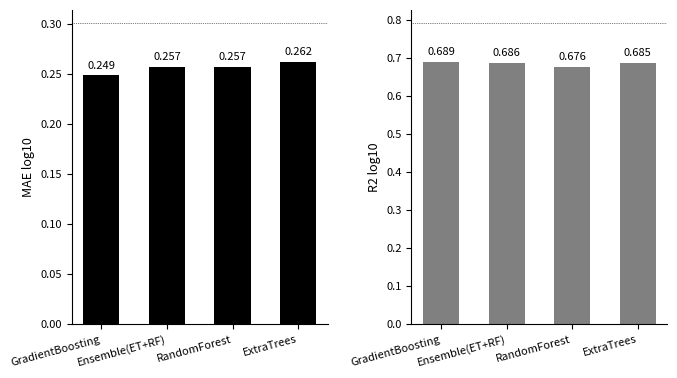

What is the total value across all series at GradientBoosting?

0.9